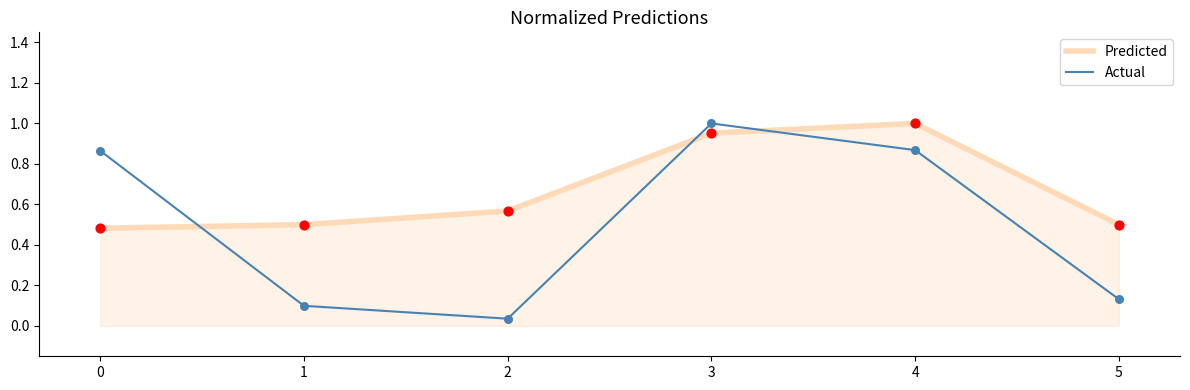

At which category is the sum across all series the highest?

3